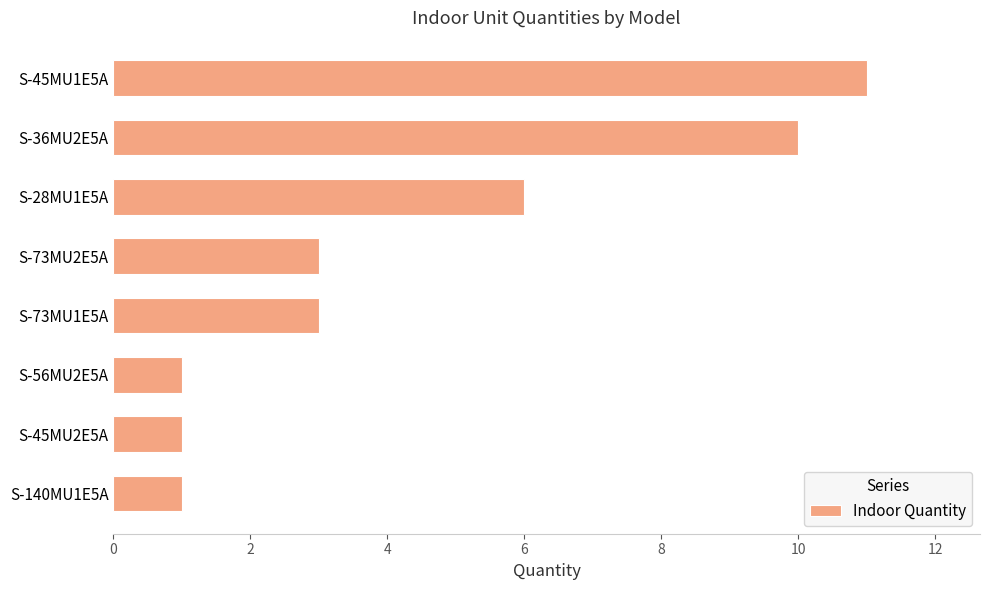

Which category has the highest value across all series?

S-45MU1E5A